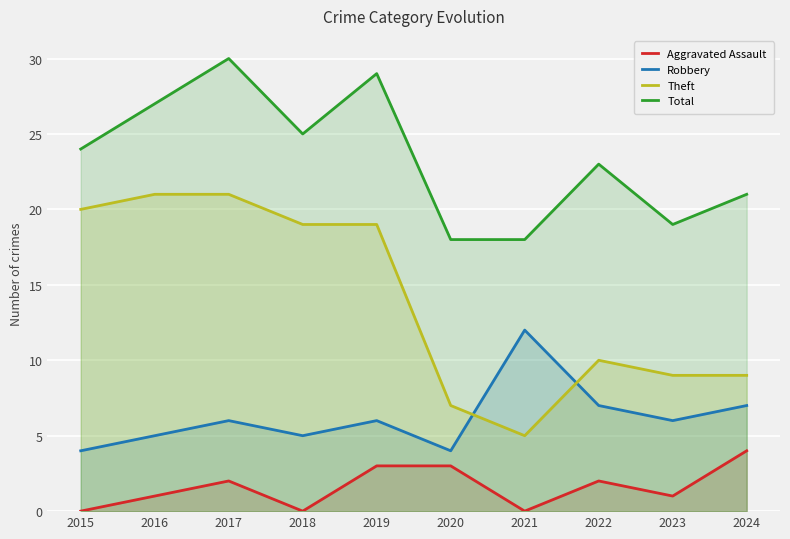

How many data points in Theft are above 19?

3